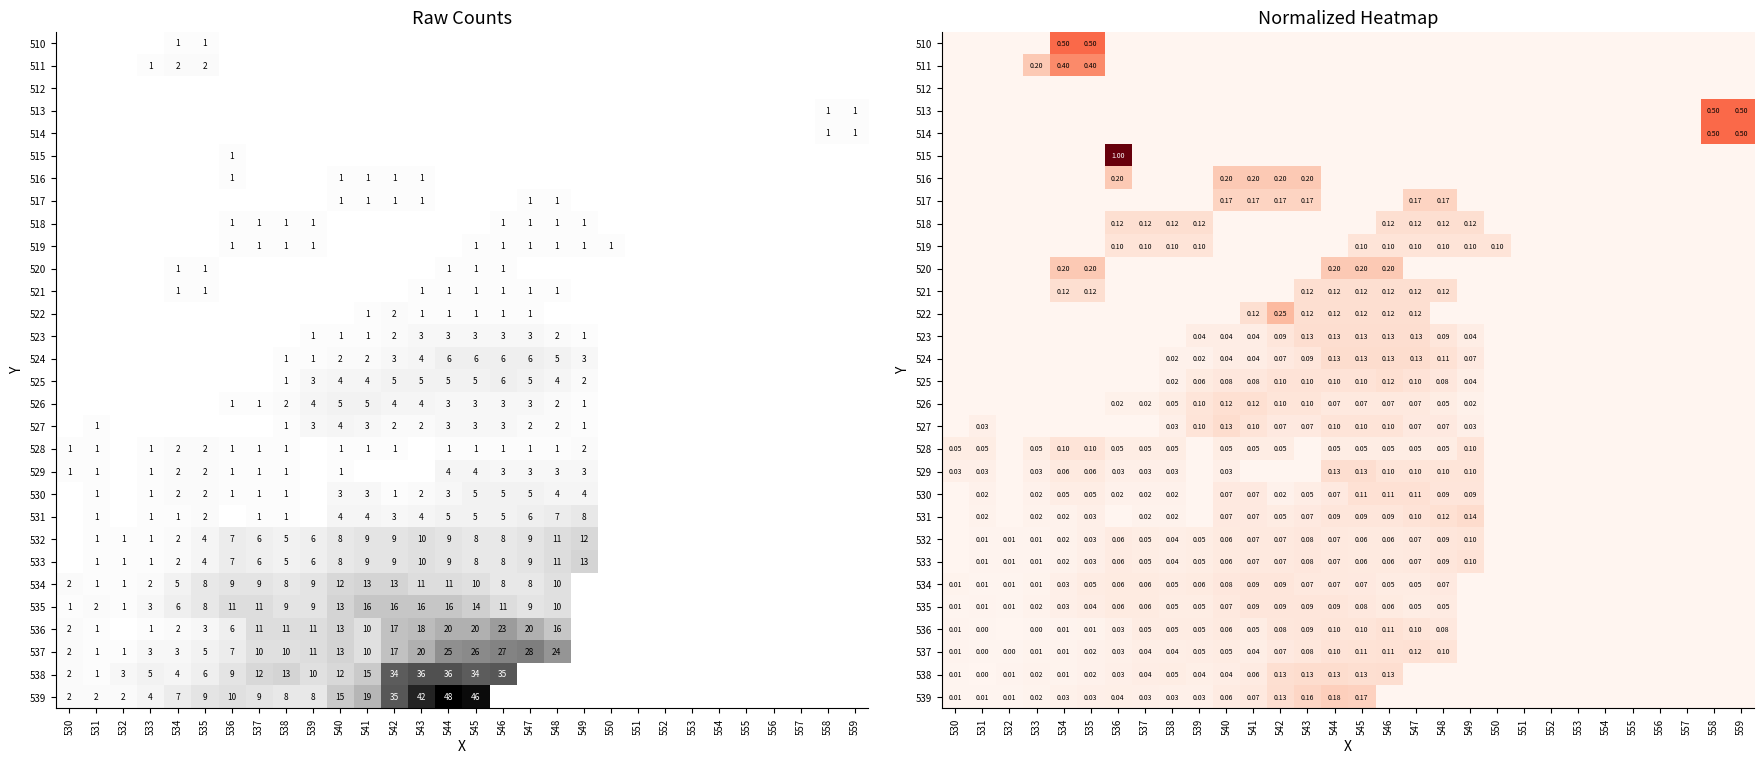

True or false: 516 has a value of 0.1 at 553.

False